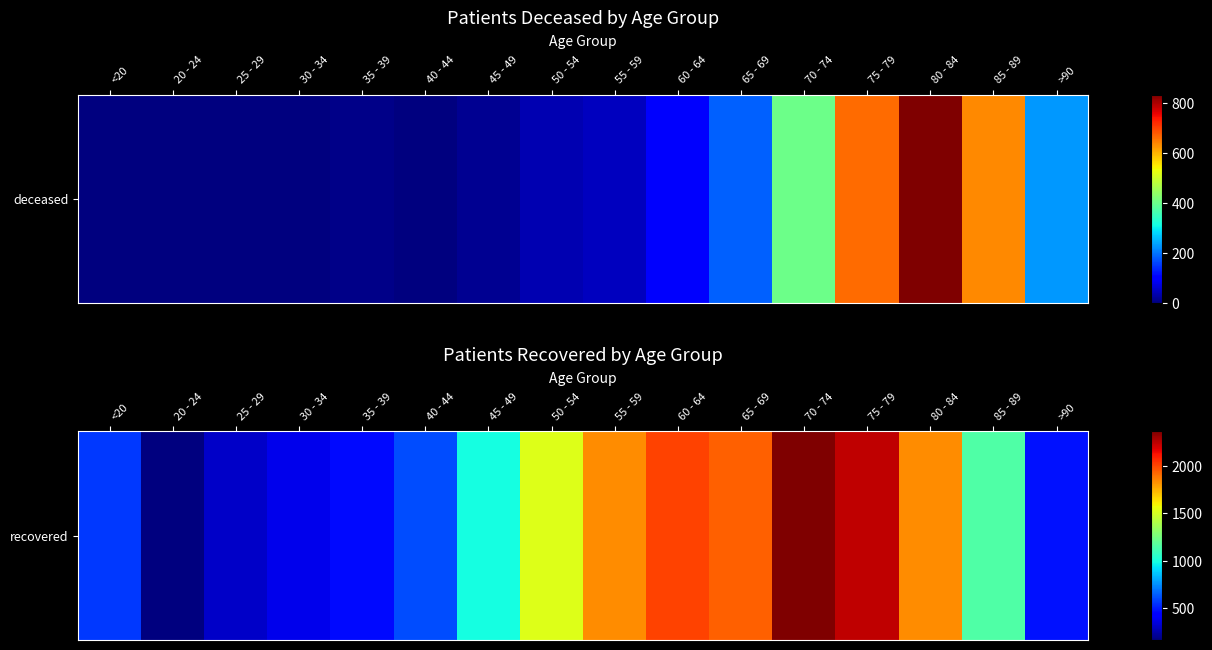

Rank the categories by value from highest to lowest.

70 - 74, 75 - 79, 60 - 64, 65 - 69, 55 - 59, 80 - 84, 50 - 54, 85 - 89, 45 - 49, 40 - 44, <20, >90, 35 - 39, 30 - 34, 25 - 29, 20 - 24